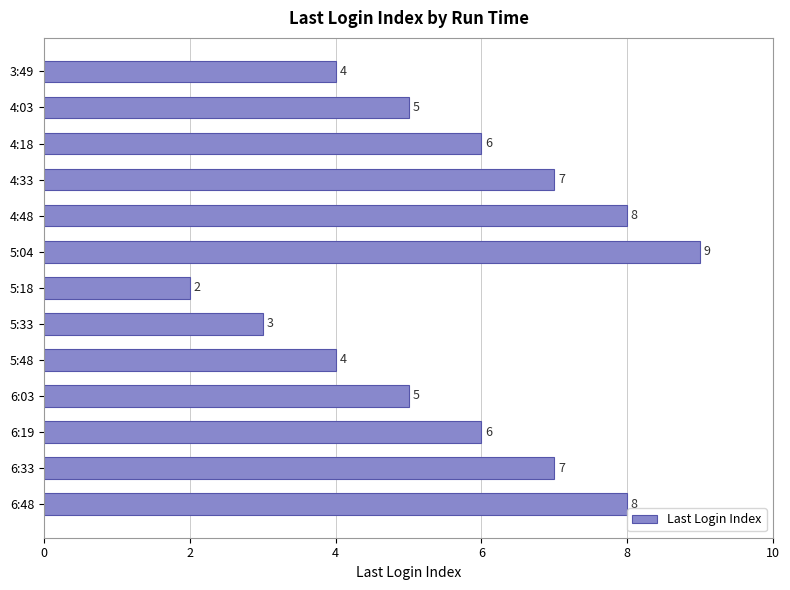

What is the sum of all values?

74